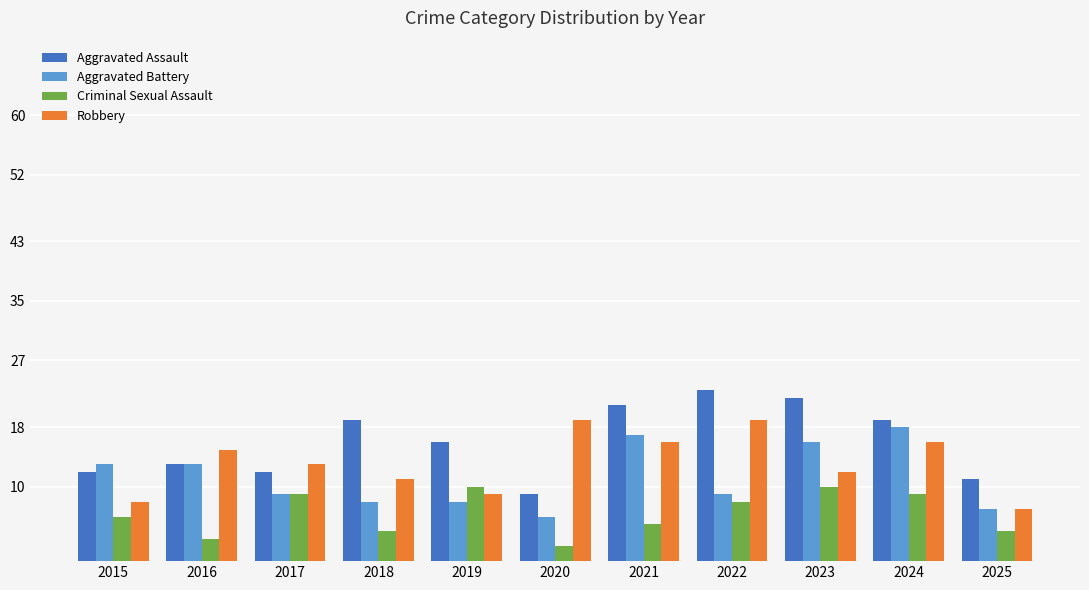

What is the sum of all Aggravated Assault values?

177